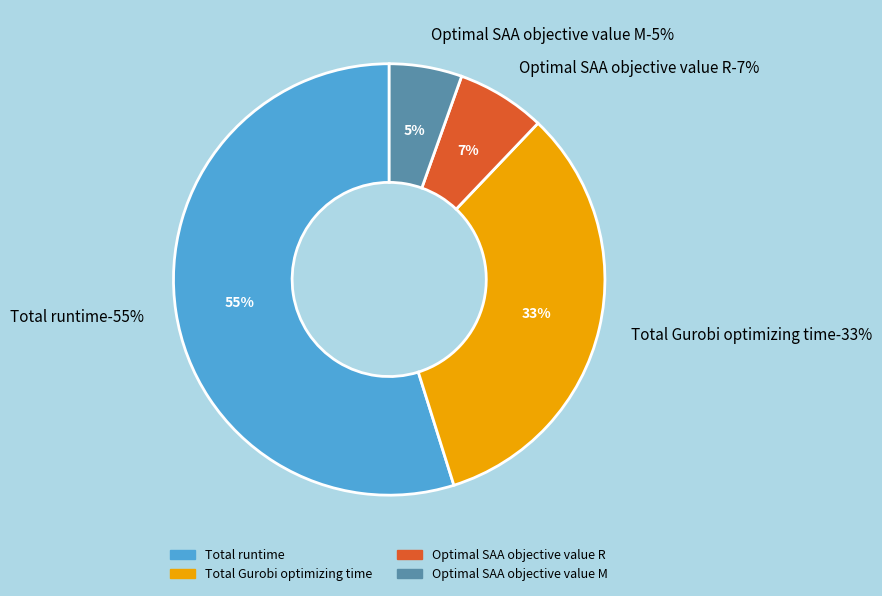

Which slice is the largest?

Total runtime